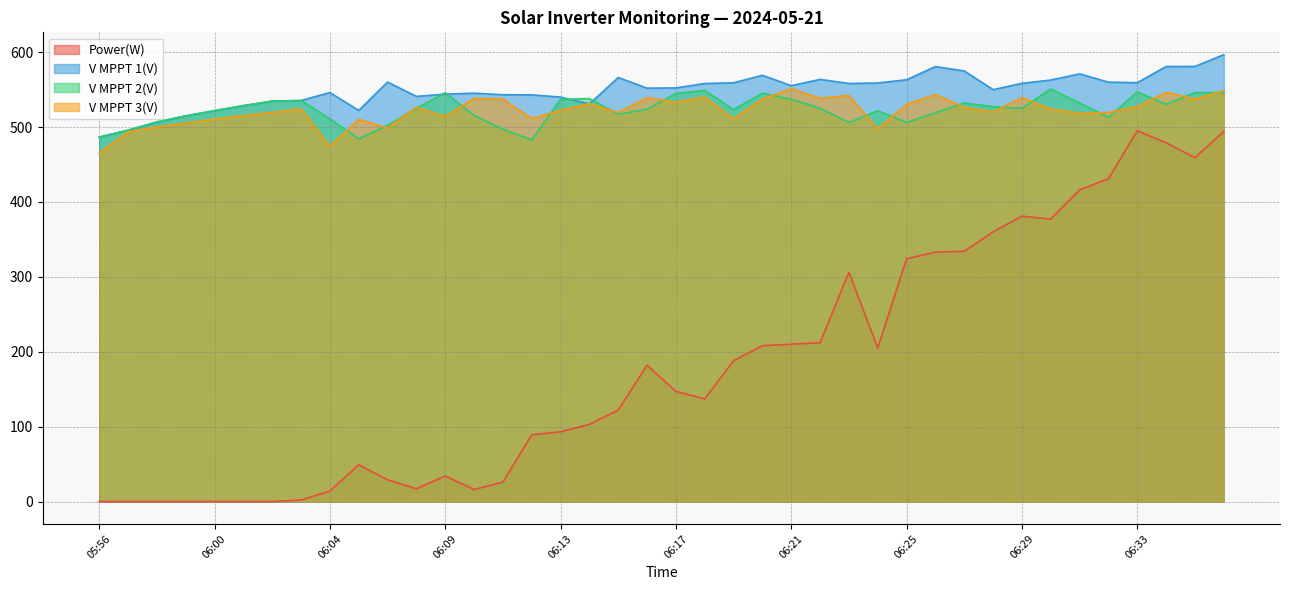

What is the difference between the second highest and second lowest values in the V MPPT 1(V) series?

85.2